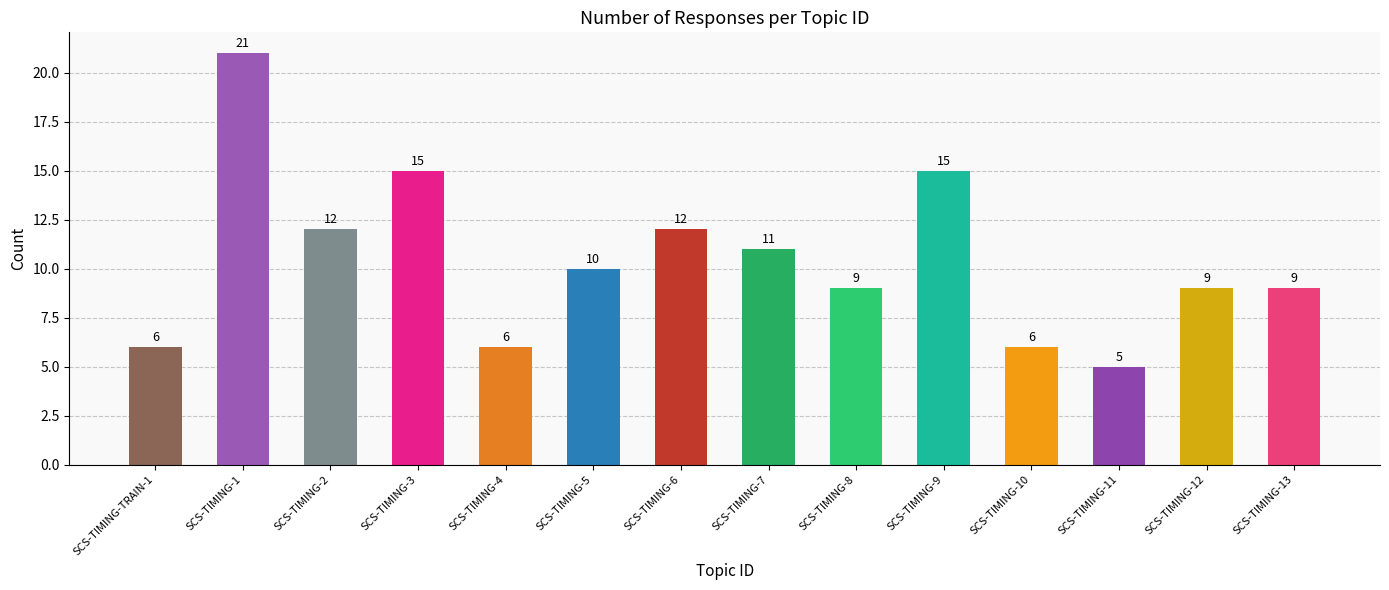

What is the label of the 11th bar from the right?

SCS-TIMING-3